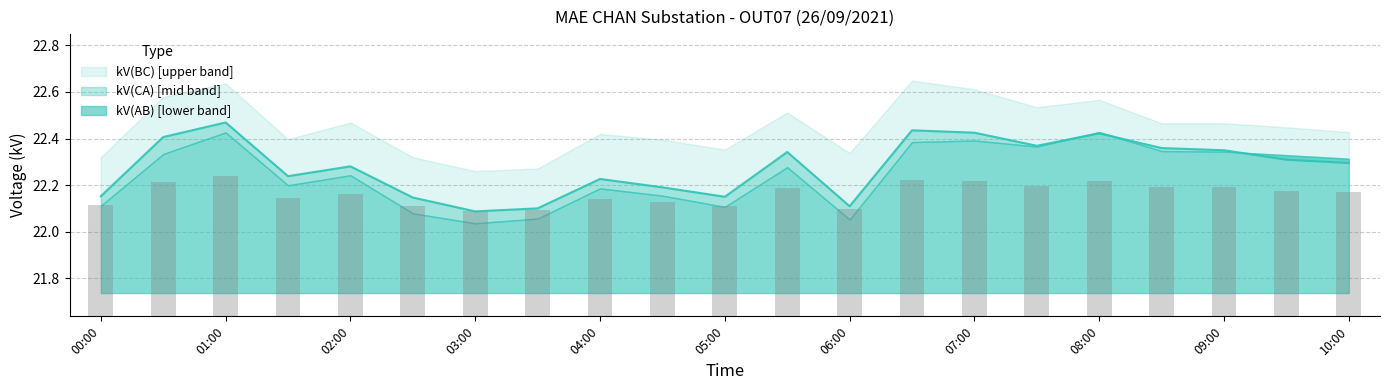

Between 01:00 and 02:30, which series saw the biggest shift?

kV(CA)